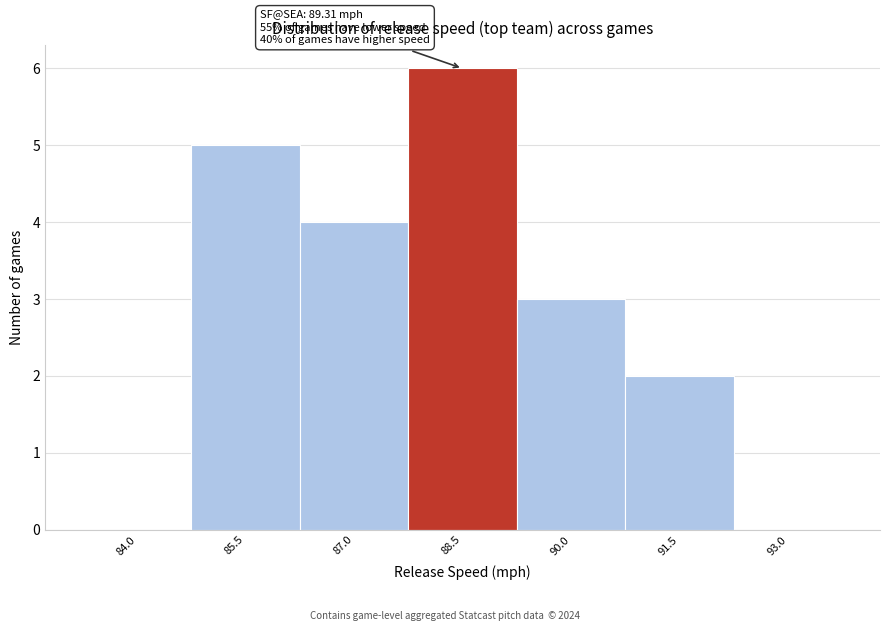

Reading right to left, transcribe all the data shown in this chart.

93.0=0	91.5=2	90.0=3	88.5=6	87.0=4	85.5=5	84.0=0